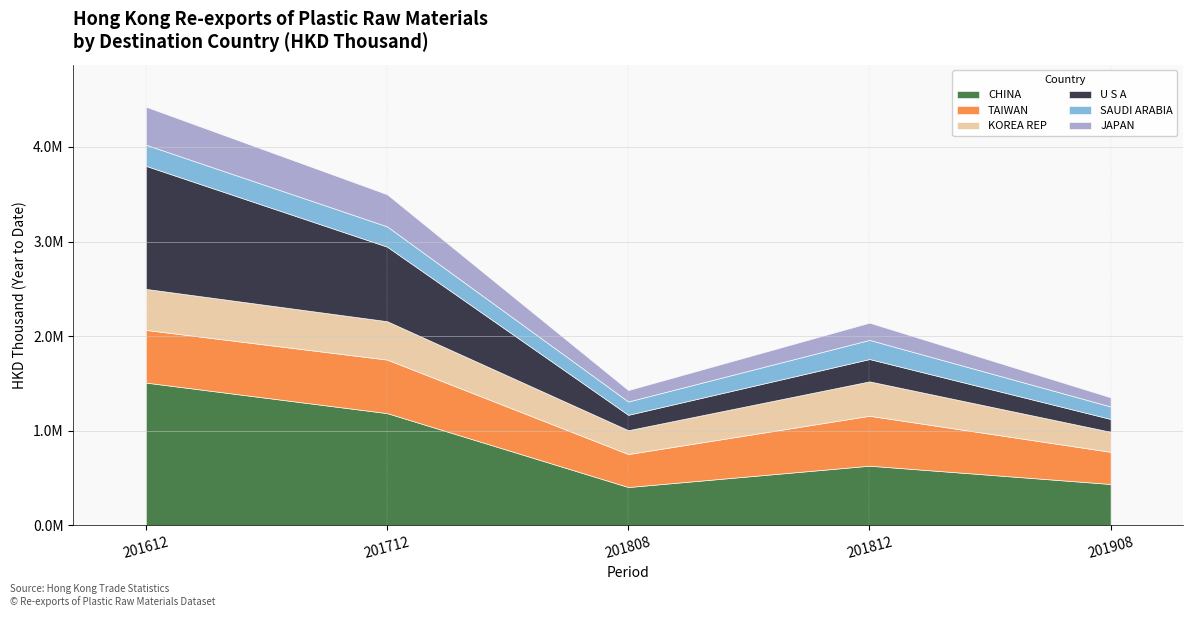

At which category is the sum across all series the highest?

201612